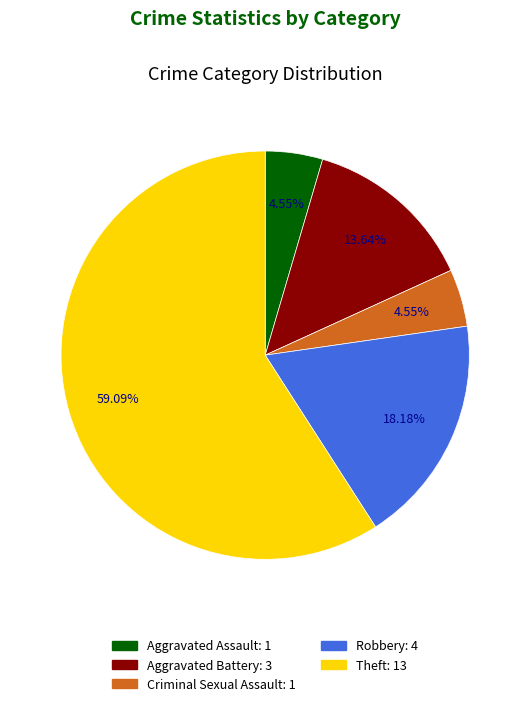

Is it true that Aggravated Assault is 5% of the pie?

True